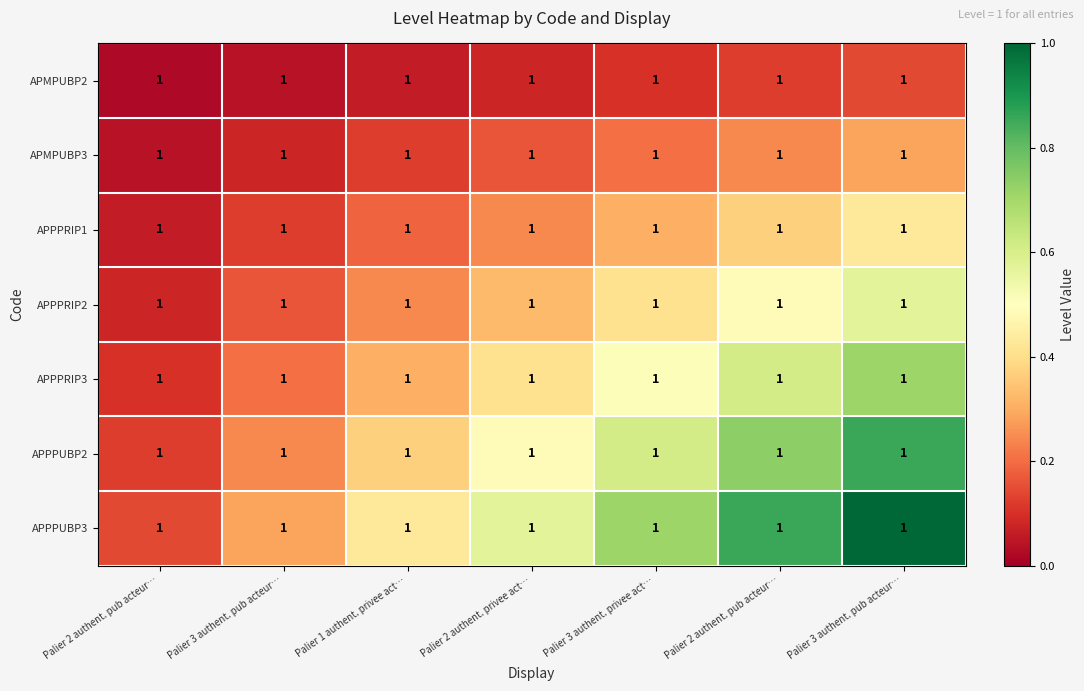

How many data points does each series have?

7